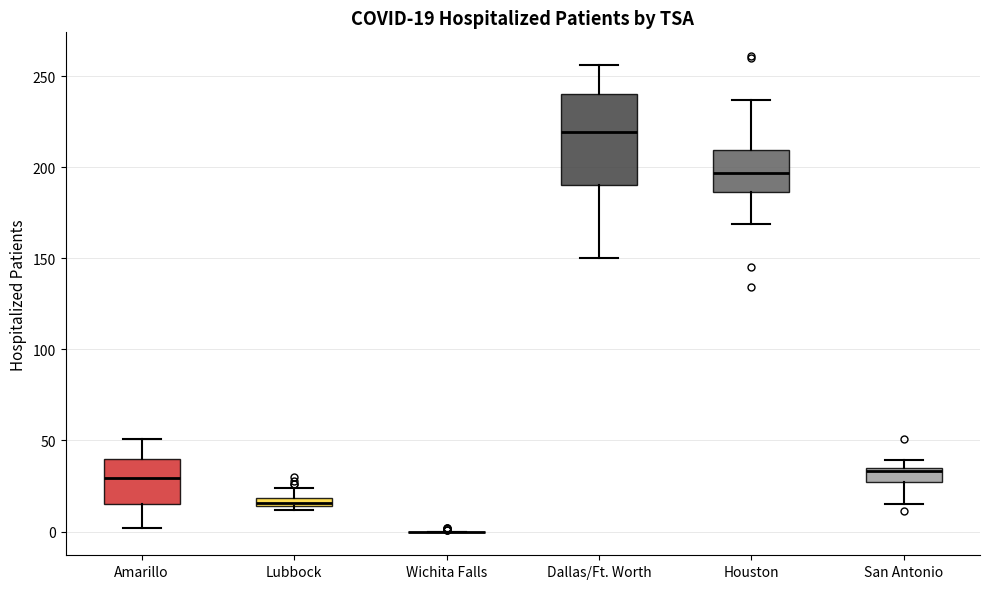

Comparing the boxes themselves (not the whiskers), which one is the tallest?

Dallas/Ft. Worth